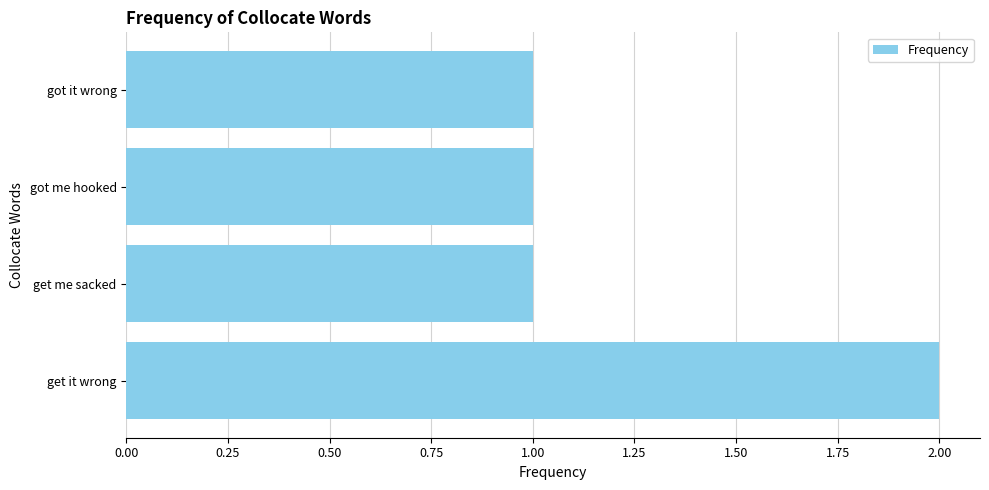

Does the chart contain any negative values?

No